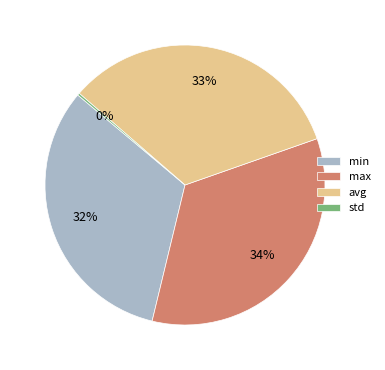

What percentage is the min slice, to the nearest percent?

32%